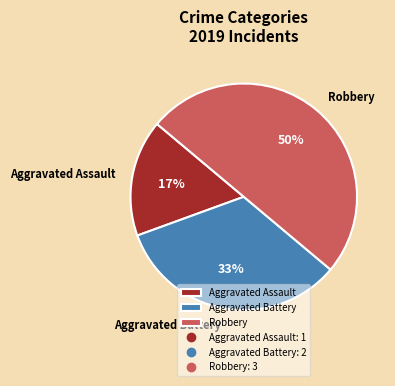

What is the smallest slice in the pie chart?

Aggravated Assault